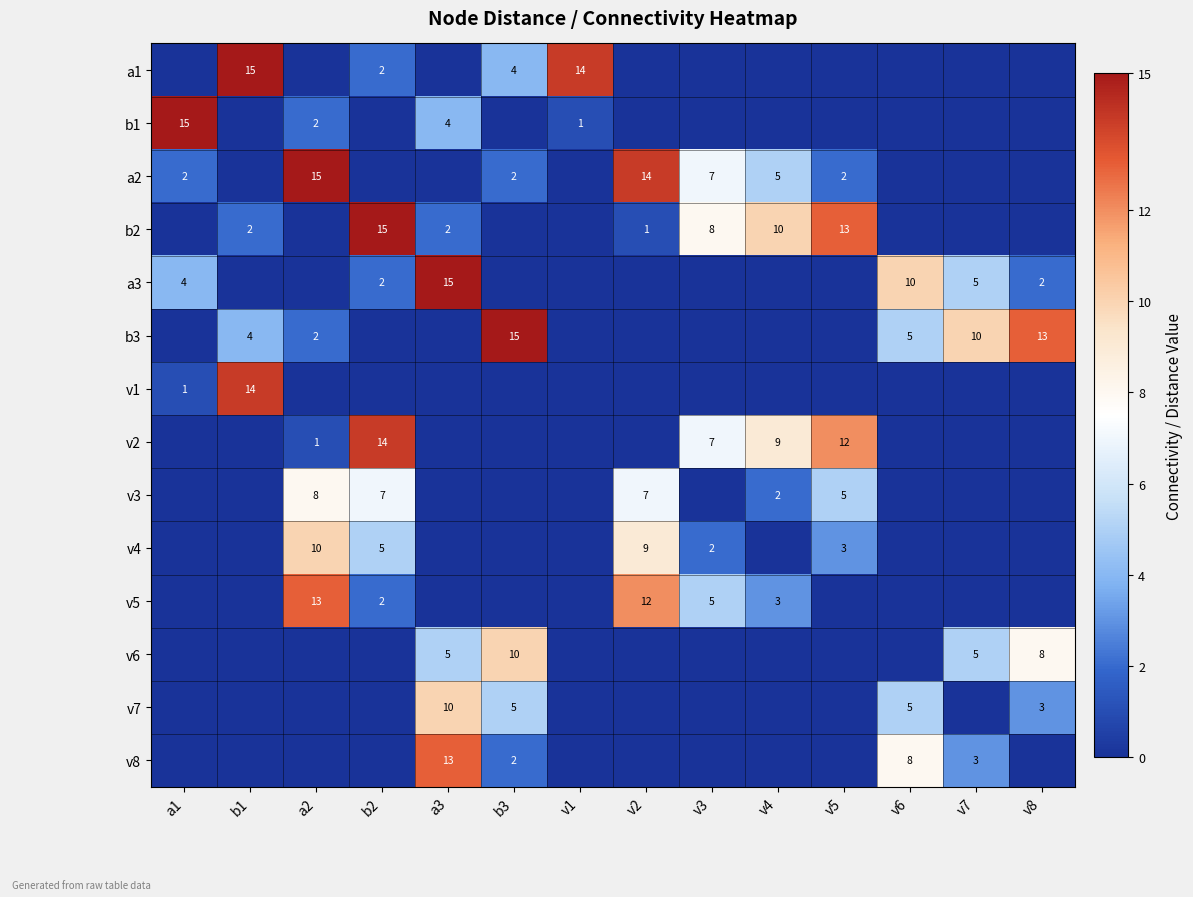

Rank the categories by a1 value from lowest to highest.

a1, a2, a3, v2, v3, v4, v5, v6, v7, v8, b2, b3, v1, b1